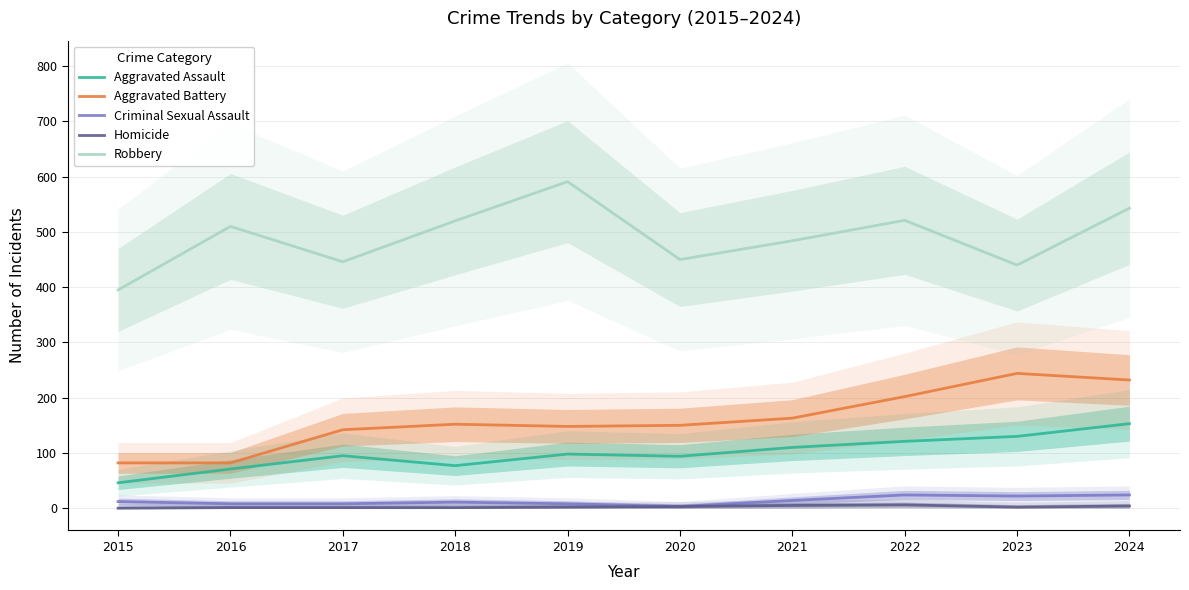

What is the value of the Aggravated Assault point at the 1st from the left?

46